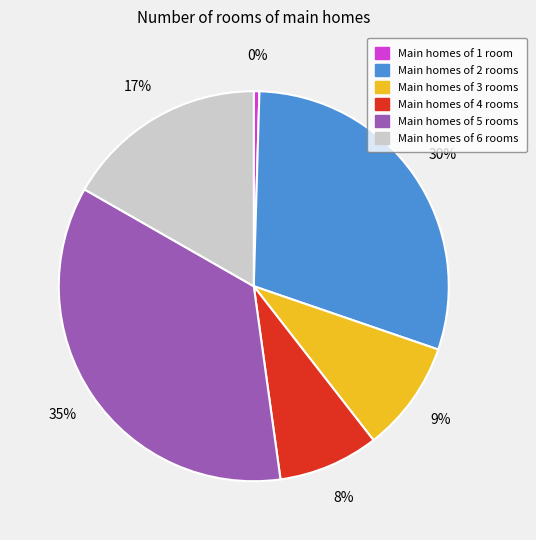

Rank the categories by value from highest to lowest.

Main homes of 5 rooms, Main homes of 2 rooms, Main homes of 6 rooms, Main homes of 3 rooms, Main homes of 4 rooms, Main homes of 1 room